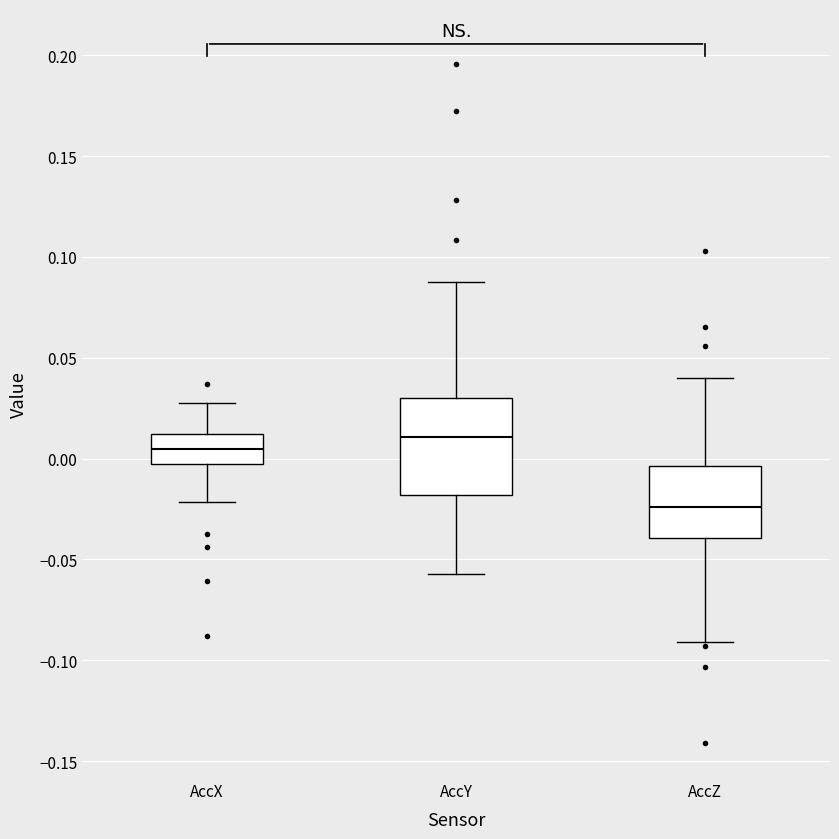

Reading left to right, transcribe this box plot: for each box, give where its median line is, the range the box spans, and where its two whiskers end, as read against the y-axis. The values are not printed on the chart, so give them approximately, as read against the axis.

AccX: median 0.005, box -0.005 to 0.010, whiskers -0.020 to 0.030
AccY: median 0.010, box -0.020 to 0.030, whiskers -0.055 to 0.090
AccZ: median -0.025, box -0.040 to -0.005, whiskers -0.090 to 0.040